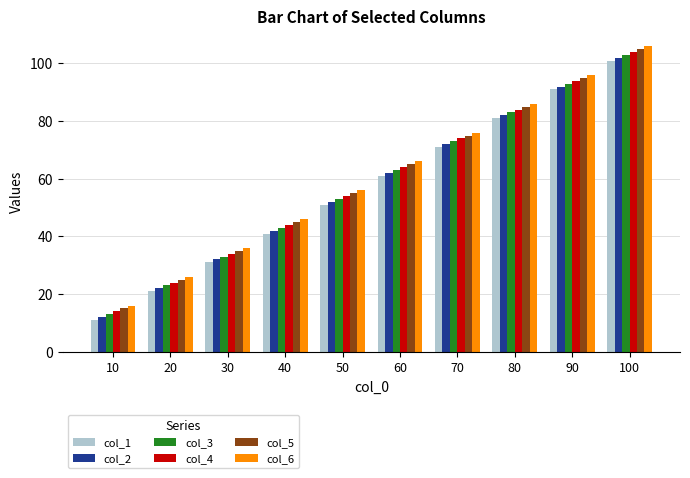

Read the col_3 value at 30.

33